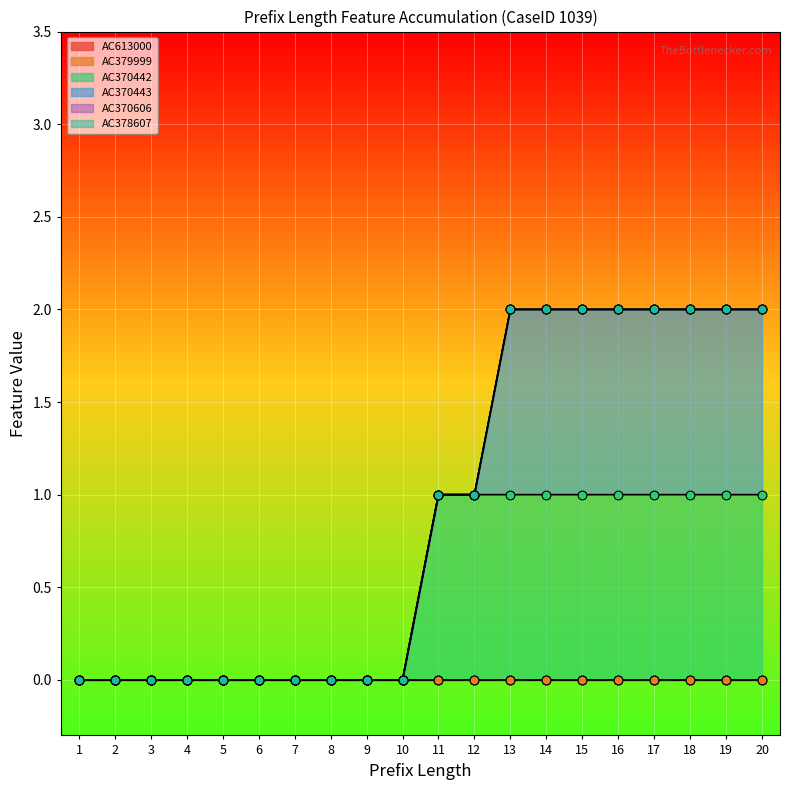

The AC370442 series shows 1 at 12. True or false?

True